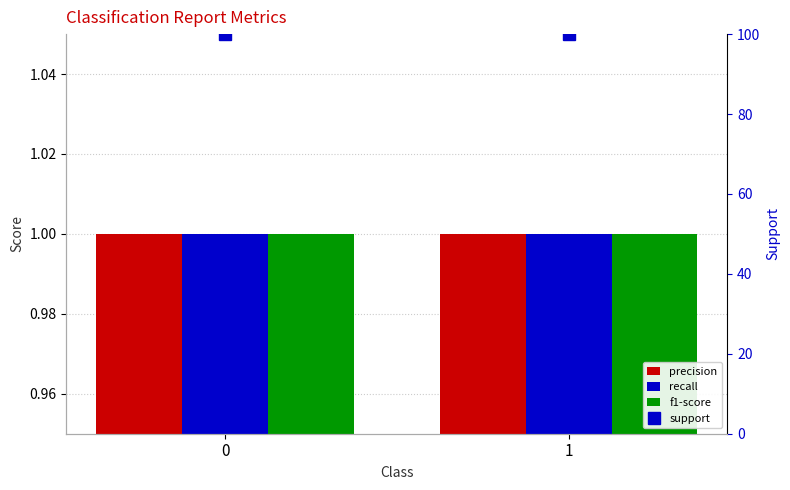

Does the chart contain stacked bars?

No